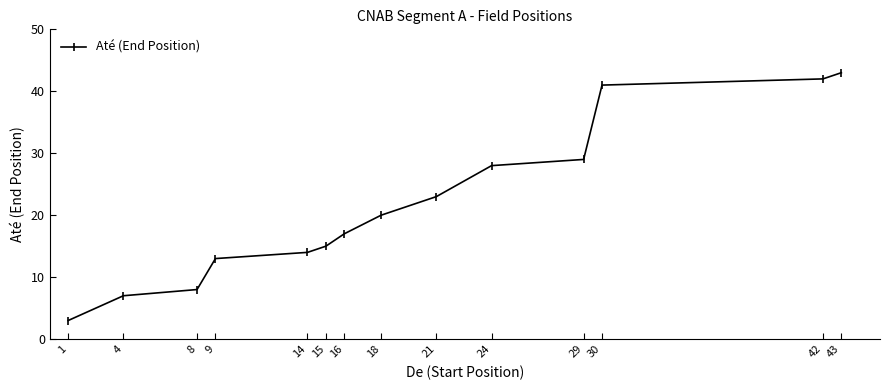

Between 24 and 29, which is larger?

29